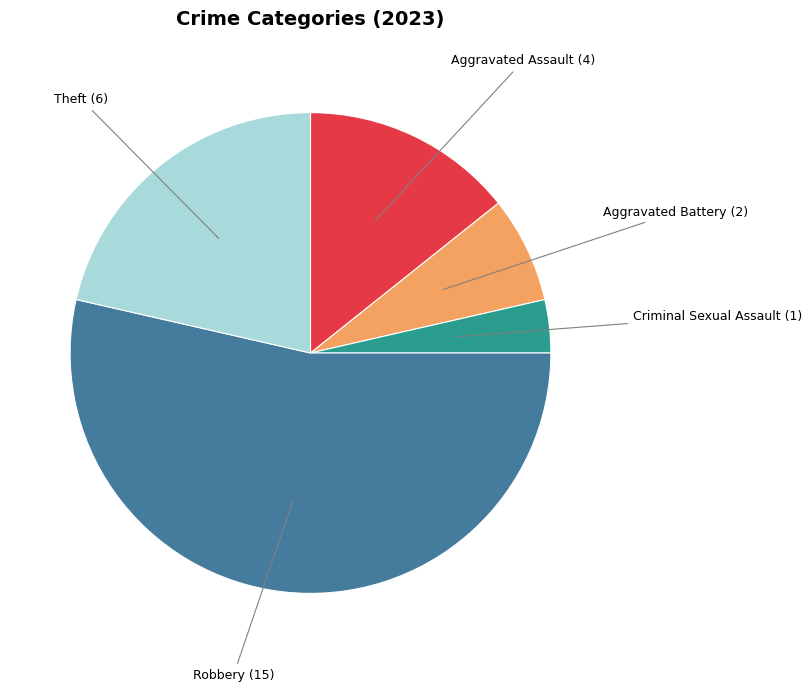

Is there a majority slice in this chart?

Yes